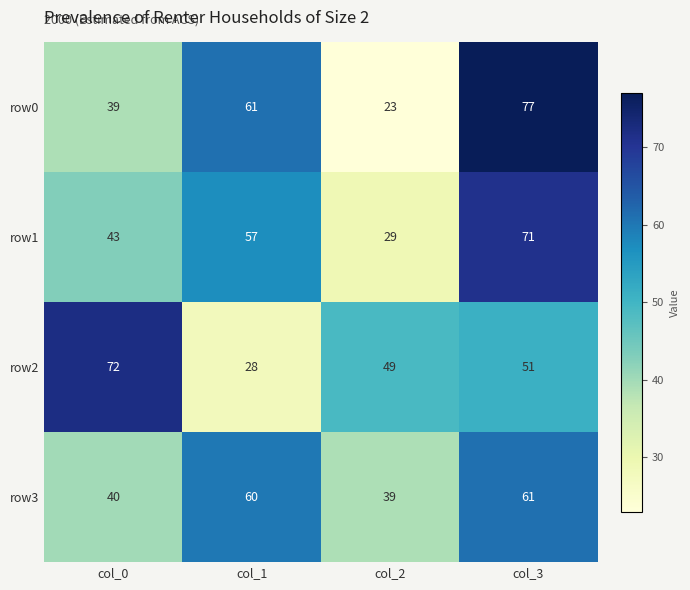

Which category has the lowest value across all series?

col_2